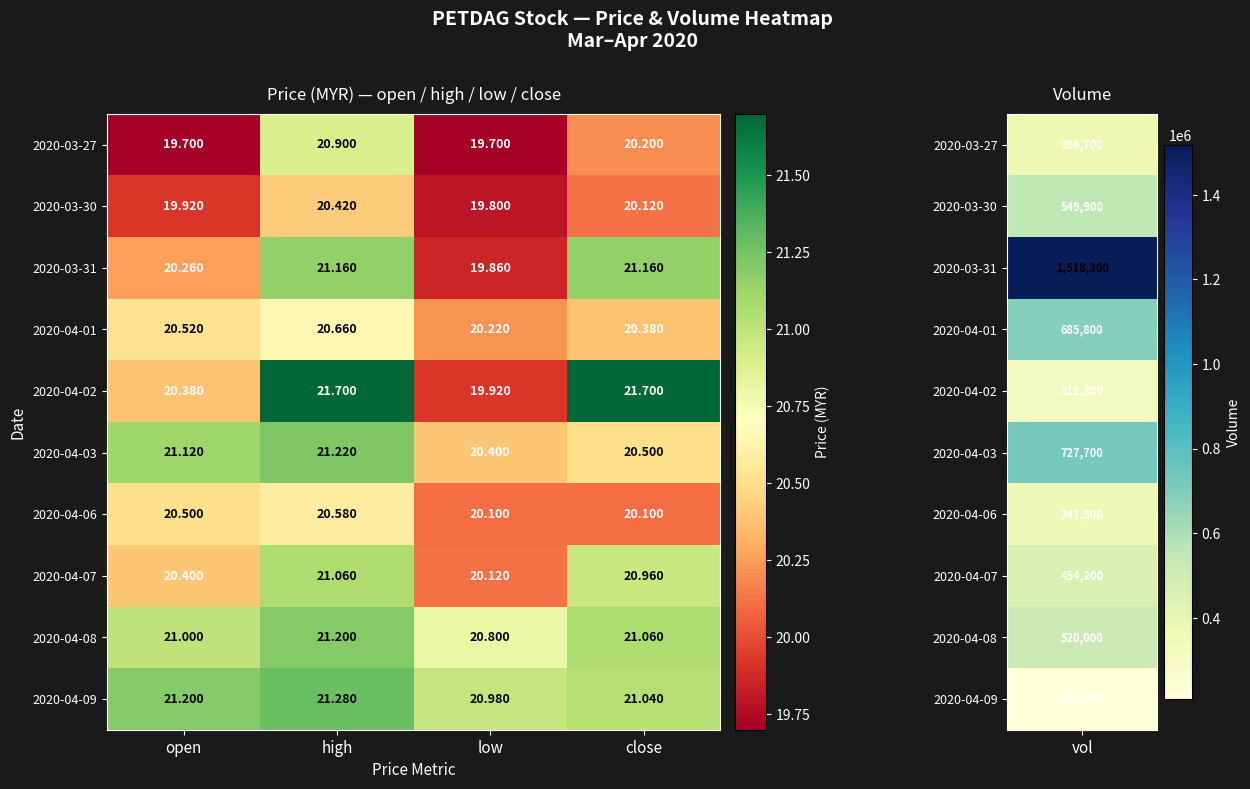

List the labels in order of 2020-04-08 value, smallest first.

low, open, close, high